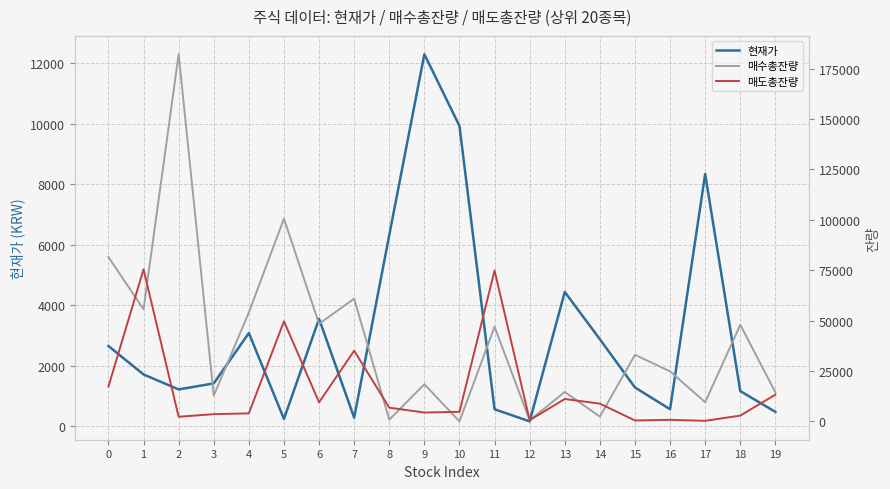

Is it true that 매수총잔량 equals 109058 at 7?

False